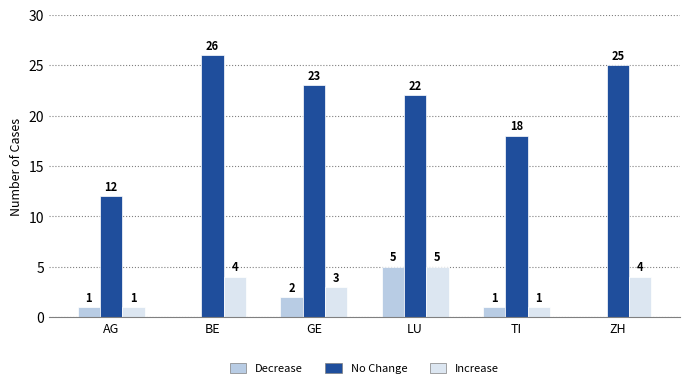

Which series changed the most between AG and LU?

No Change